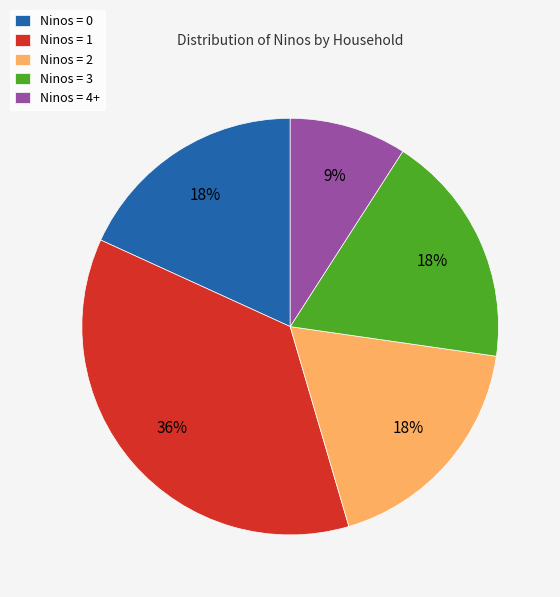

To the nearest percent, what is the average slice percentage?

20%